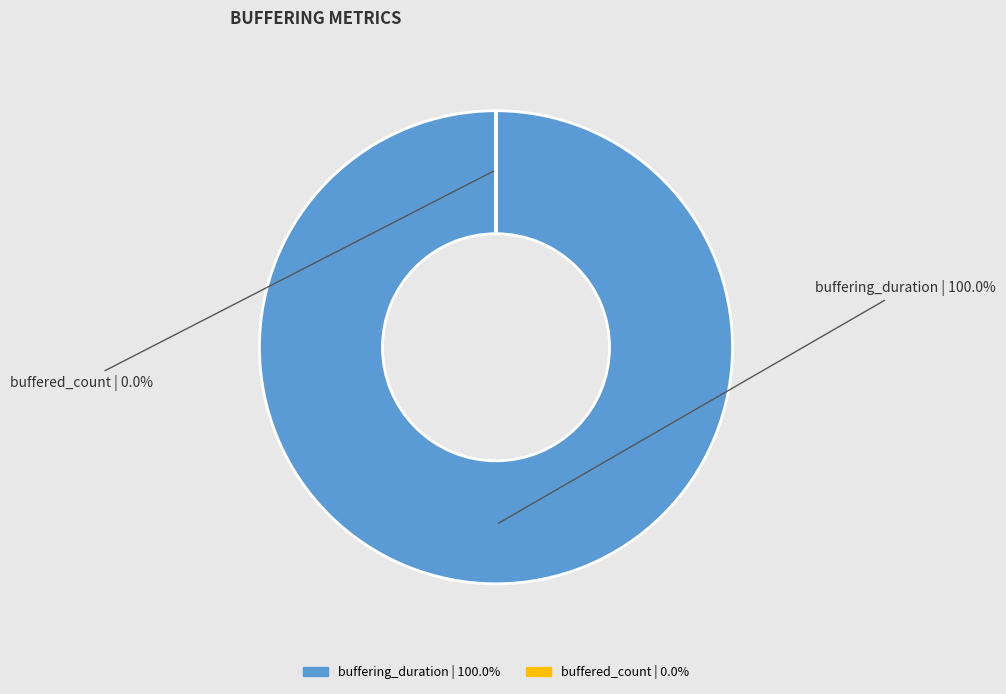

To the nearest percent, what portion does buffering_duration represent?

100%